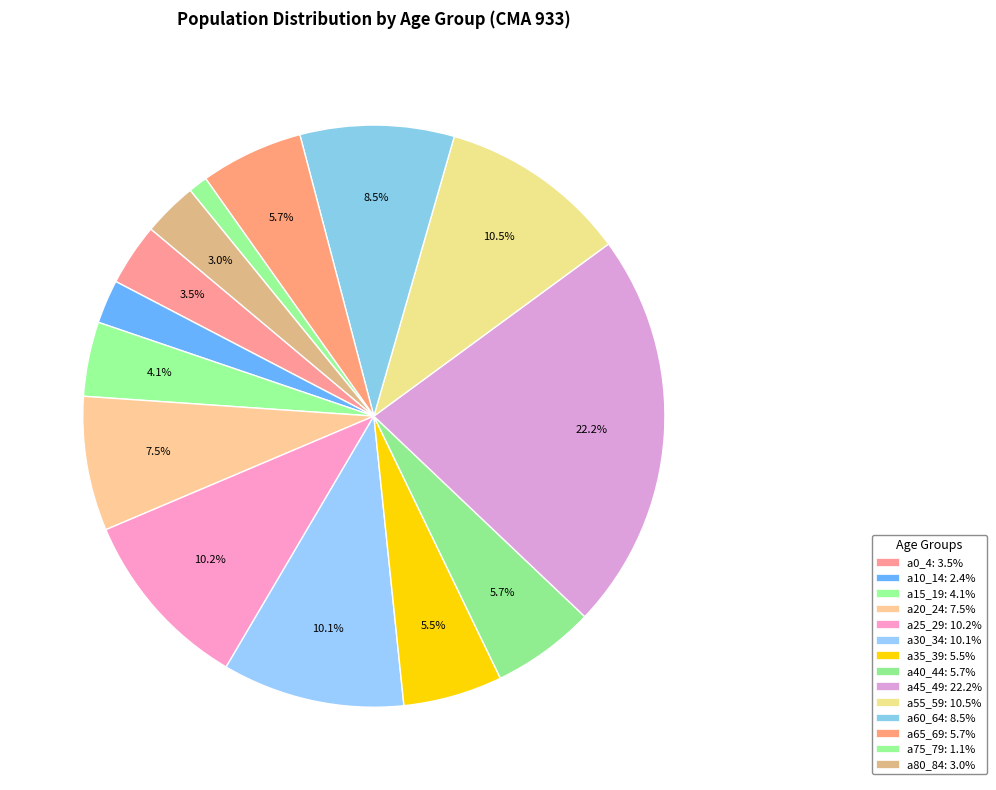

Is it true that a45_49 is 22% of the pie?

True